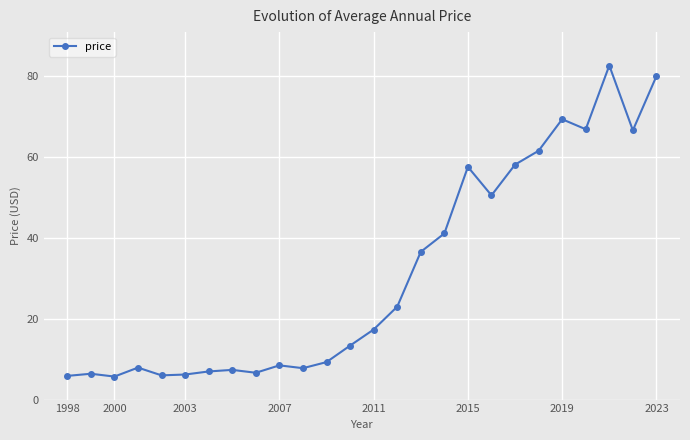

What is the value of the 5th point from the left?

6.0